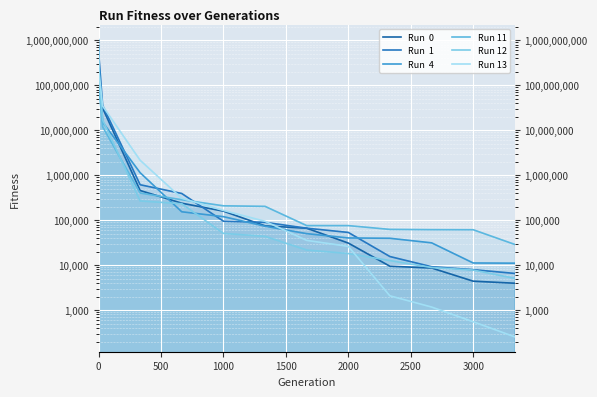

After their last crossing, which series has the higher values: Run  4 or Run 11?

Run 11